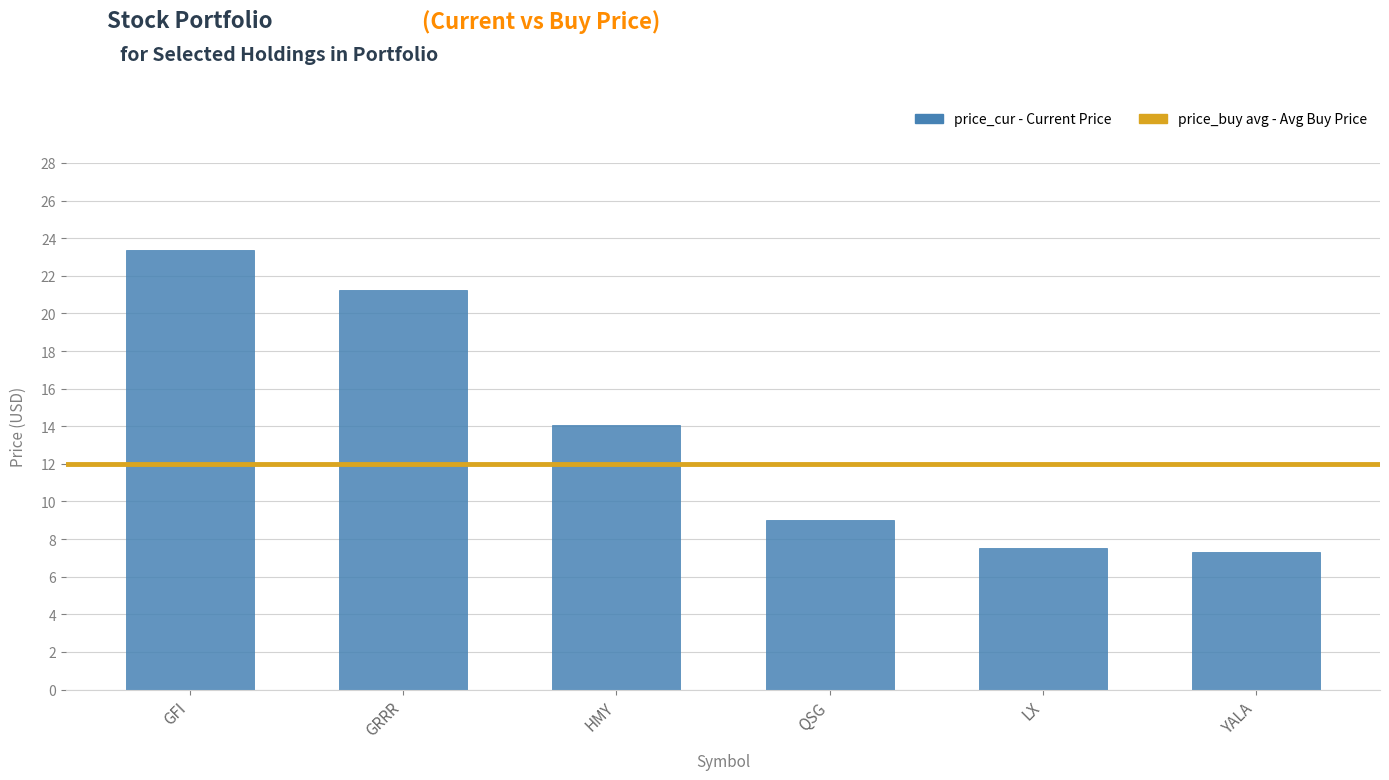

What is the change in value from QSG to YALA?

-1.7